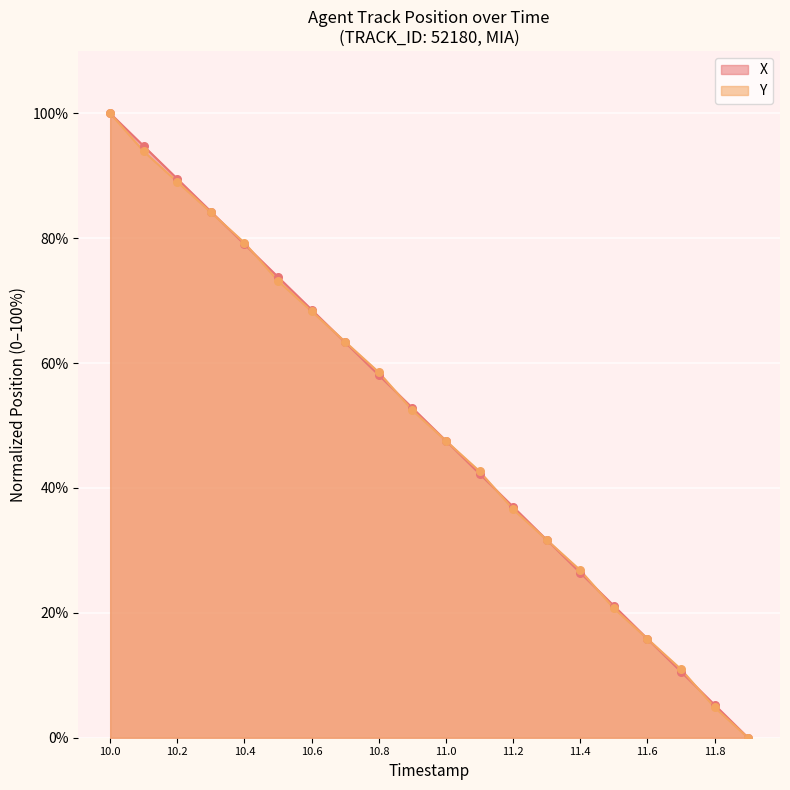

What are all the series names shown in the legend?

X, Y